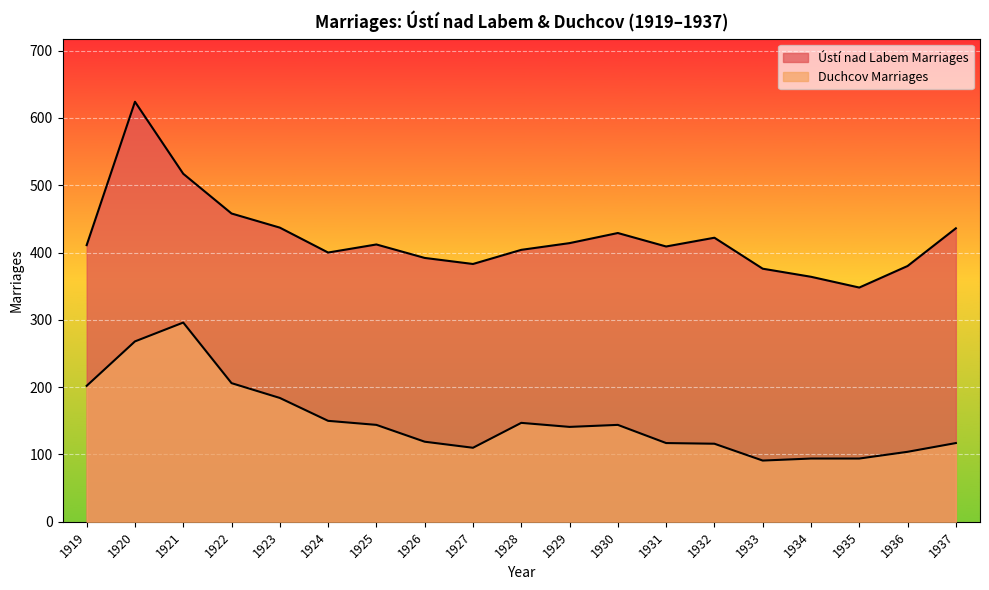

Is the value of Ústí nad Labem Marriages at 1925 greater than the value of Duchcov Marriages at 1925?

Yes